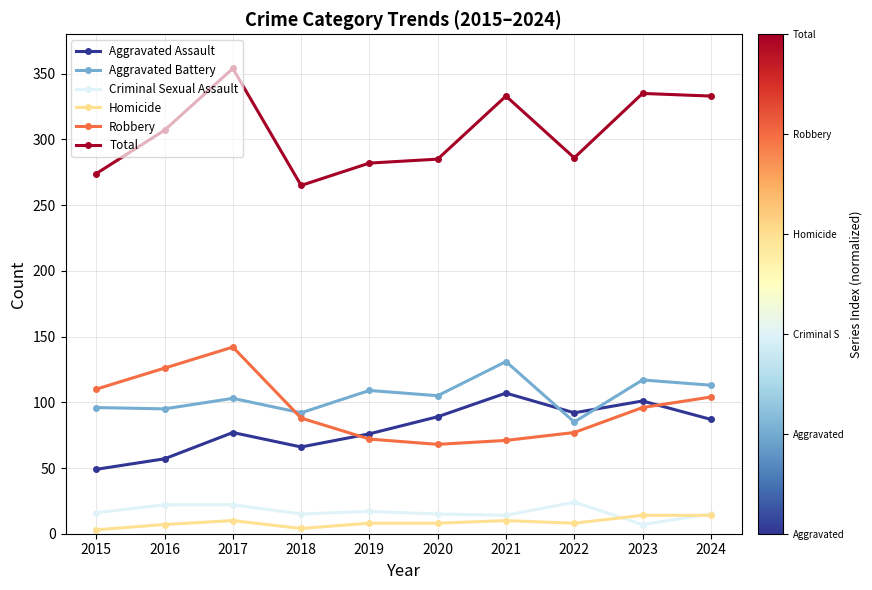

What is the lowest value of the Aggravated Assault series?

49